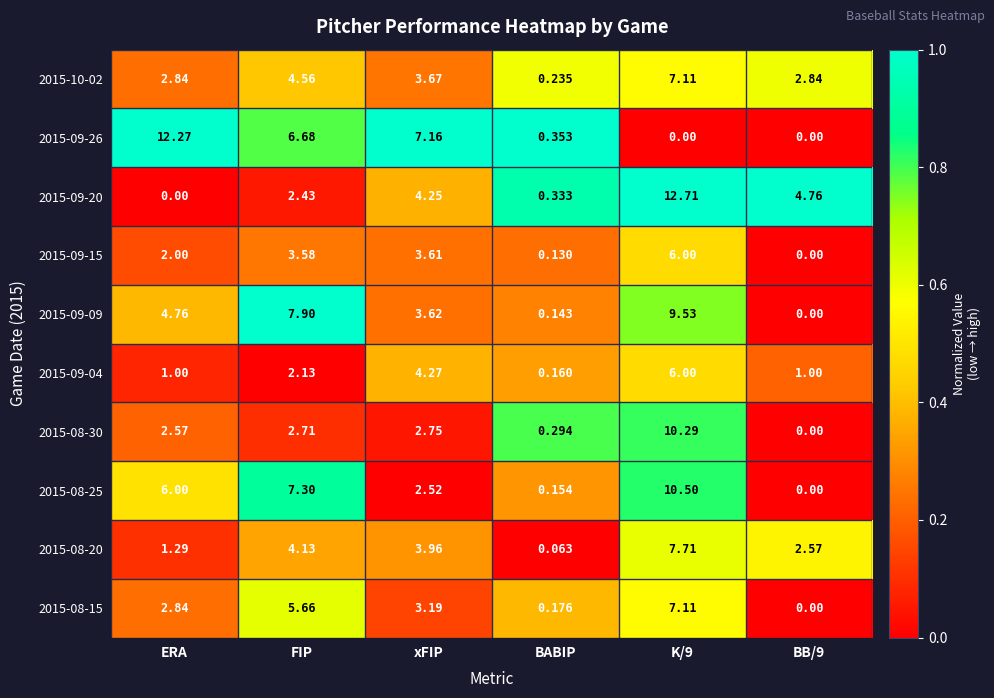

At which label is 2015-09-04 closest to 3?

FIP